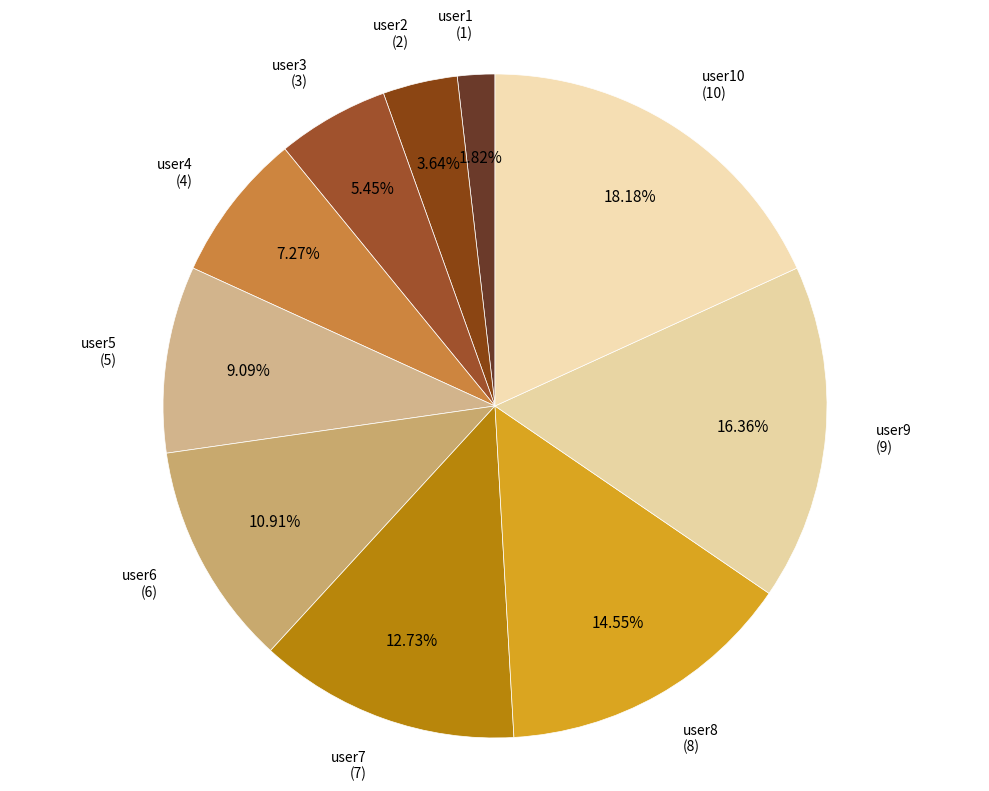

Rank the categories by value from highest to lowest.

user10, user9, user8, user7, user6, user5, user4, user3, user2, user1